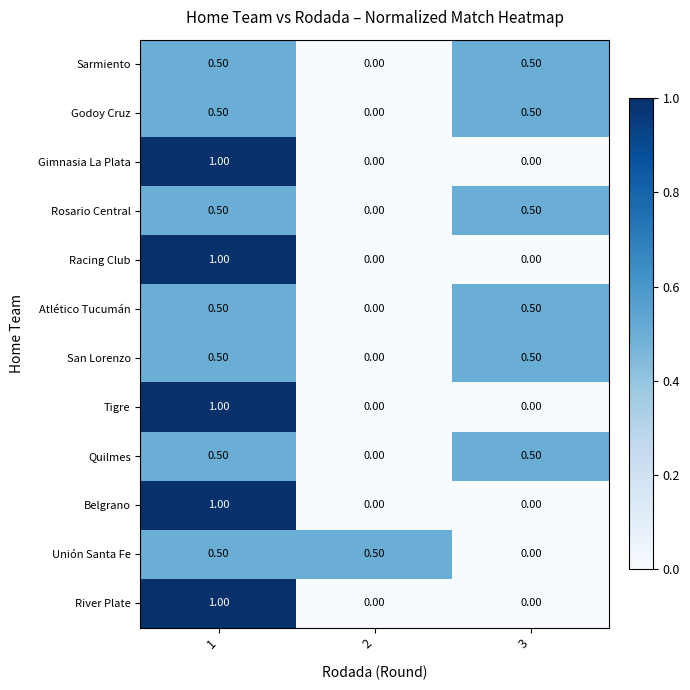

Is the value of Sarmiento at 1 greater than the value of Quilmes at 2?

Yes